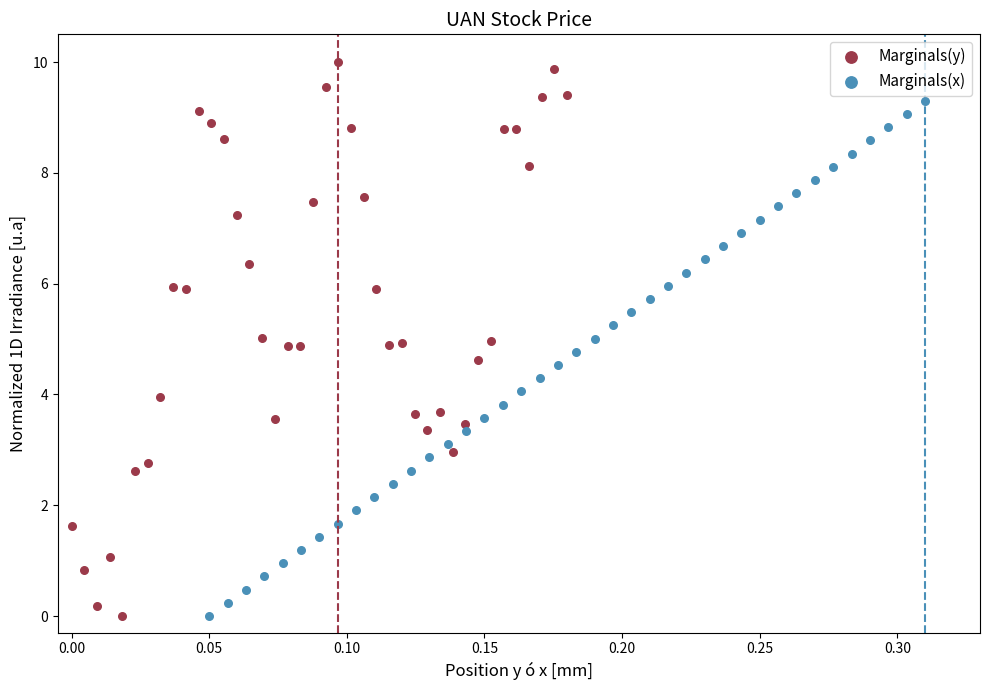

Which series has the largest Y range (max minus min)?

Marginals(y)